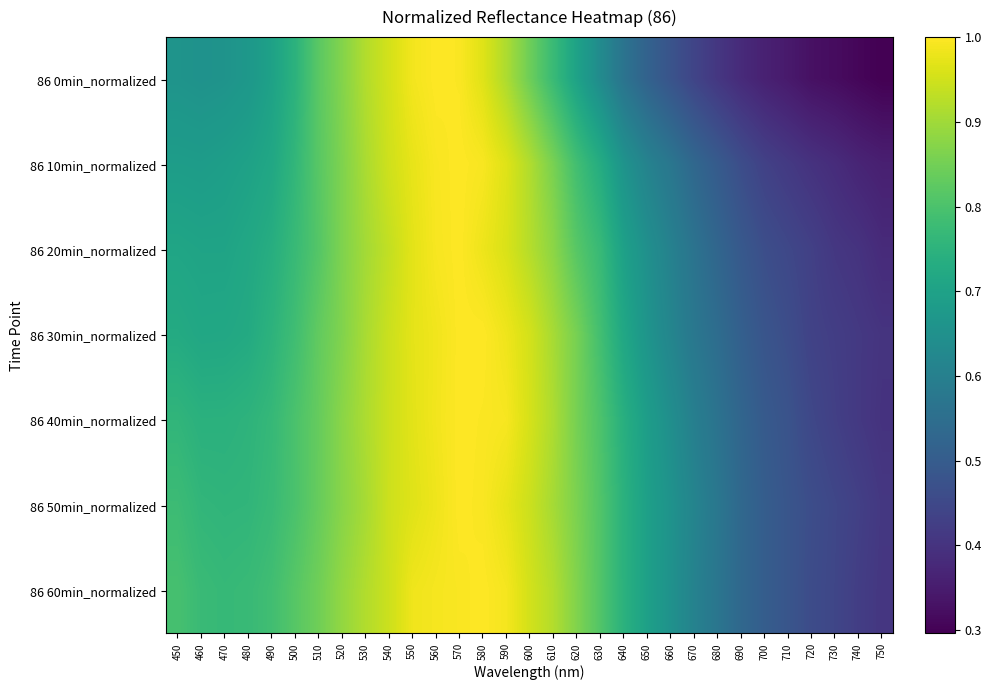

At how many categories does at least one series exceed 0?

31